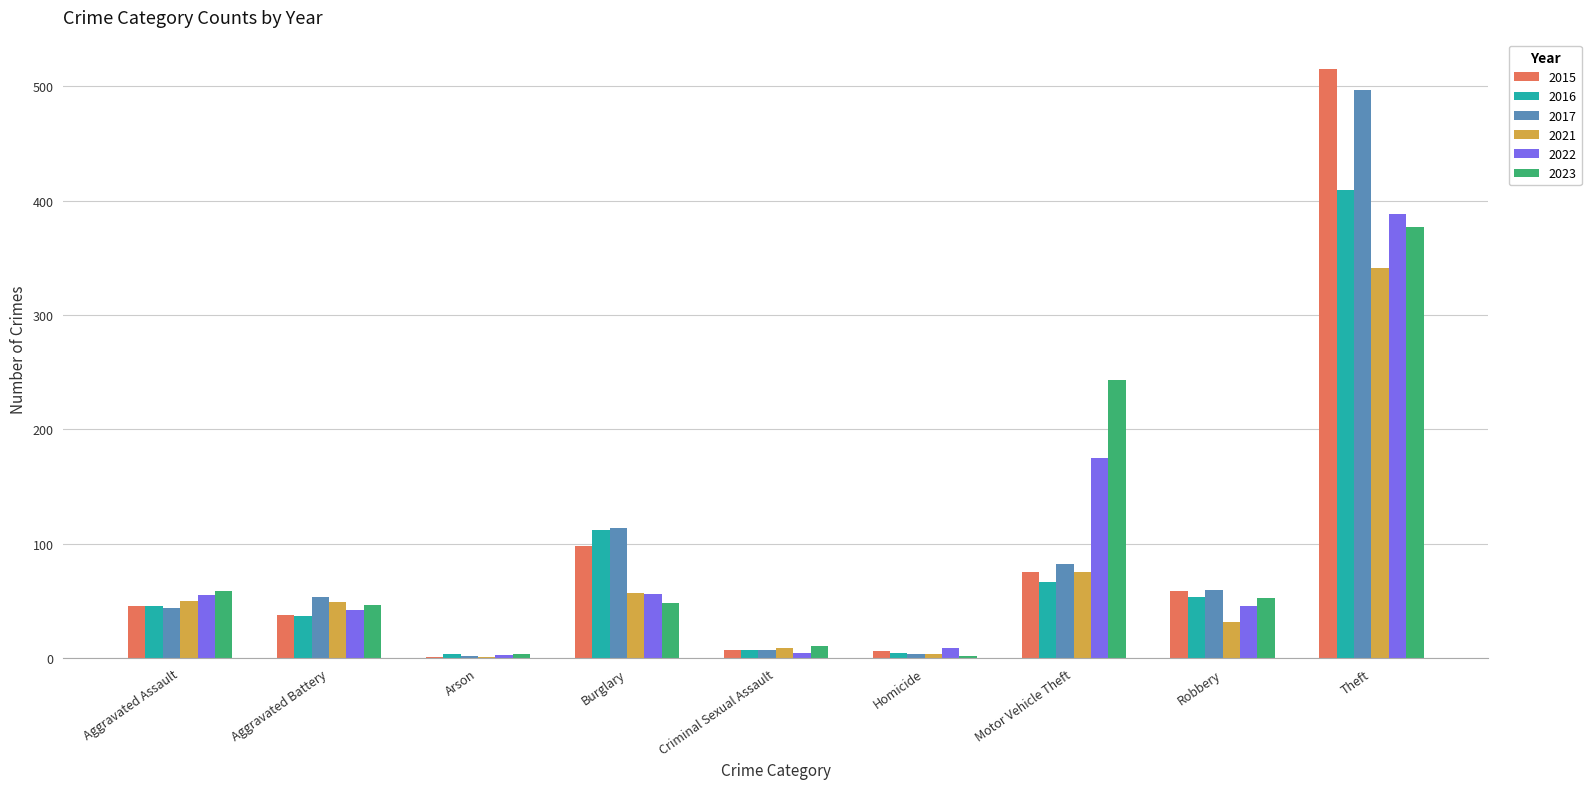

What are all the series names shown in the legend?

2015, 2016, 2017, 2021, 2022, 2023